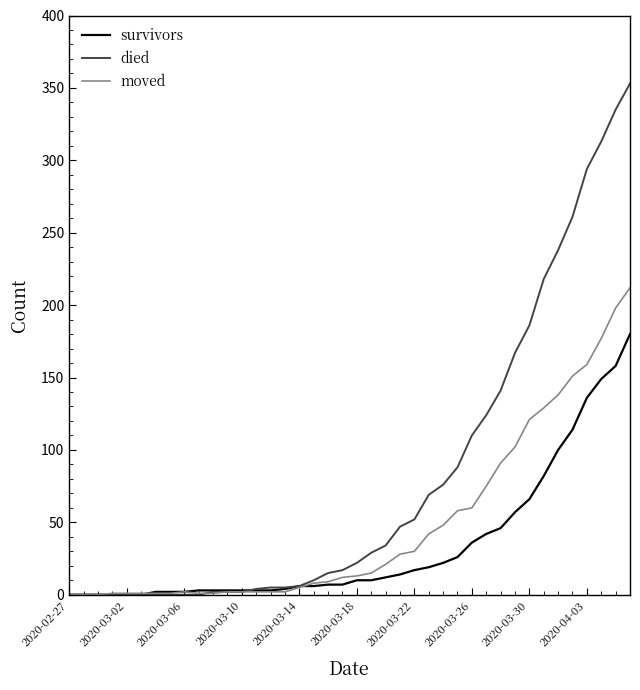

What is the greatest value displayed?

353